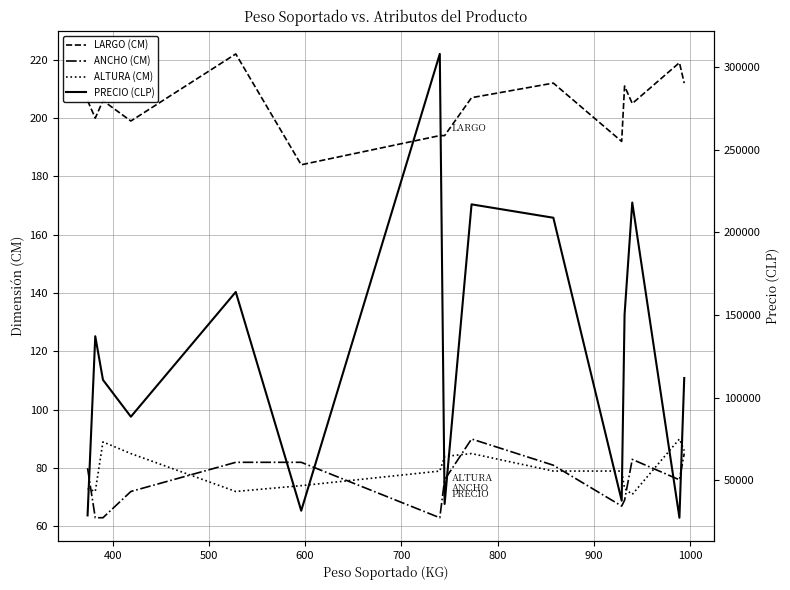

Reading left to right, extract all data points from this chart.

LARGO (CM): 206	200	206	199	222	184	194	194	207	212	192	211	205	219	212
ANCHO (CM): 80	63	63	72	82	82	63	76	90	81	67	69	83	76	85
ALTURA (CM): 73	72	89	85	72	74	79	84	85	79	79	73	71	90	86
PRECIO (CLP): 28732	137147	110747	88445	163937	31579	307964	35648	216944	208842	37653	150214	218045	27324	111879